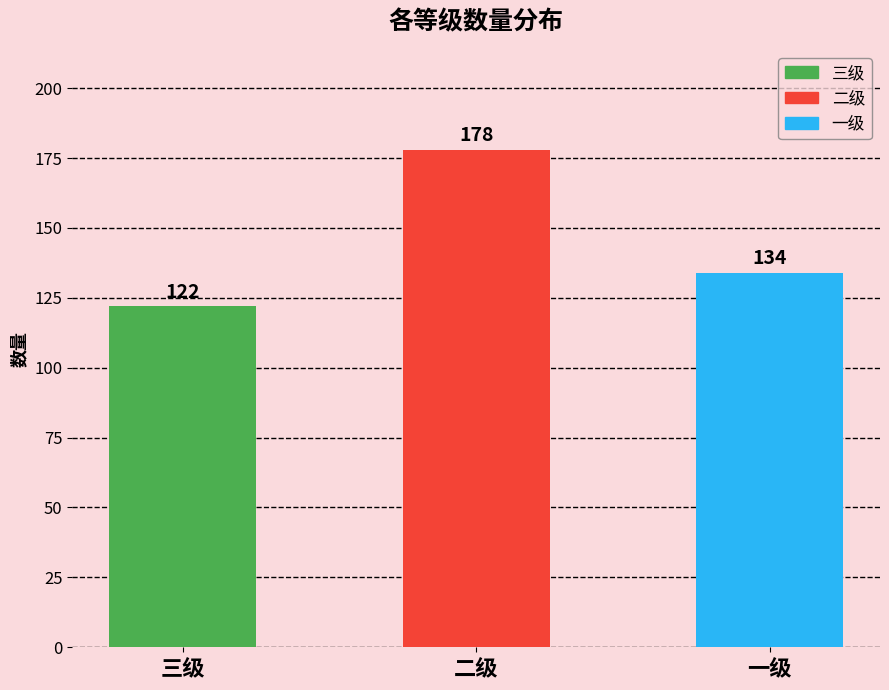

Reading right to left, what are all the values shown in this chart?

134	178	122